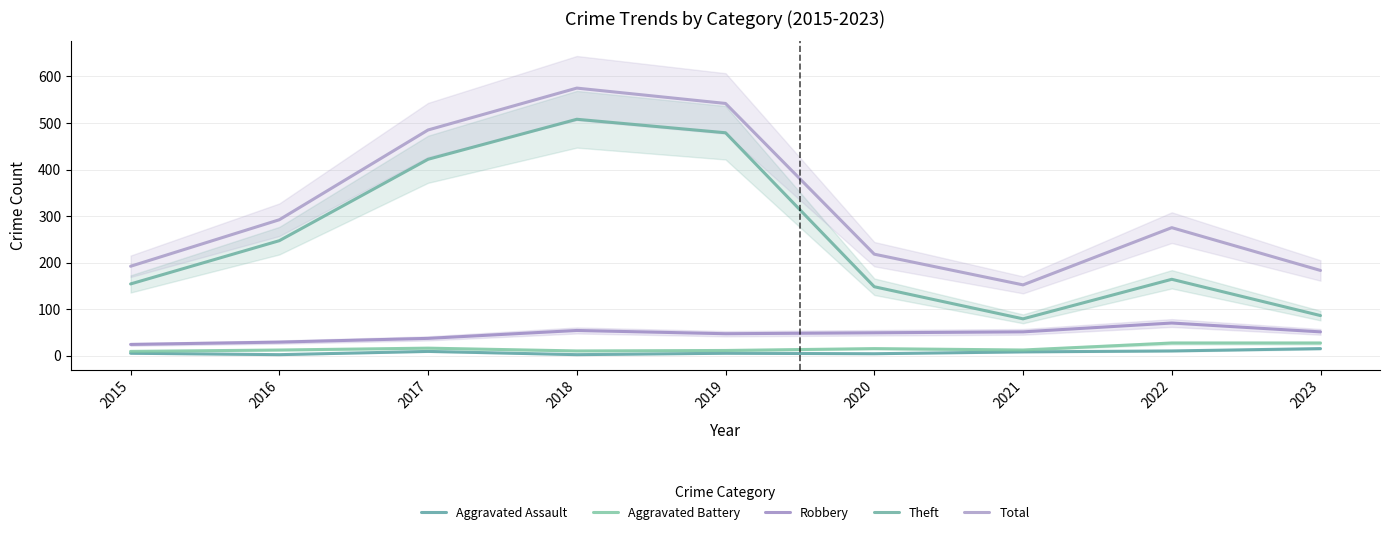

Which series changed the most between 2016 and 2022?

Theft